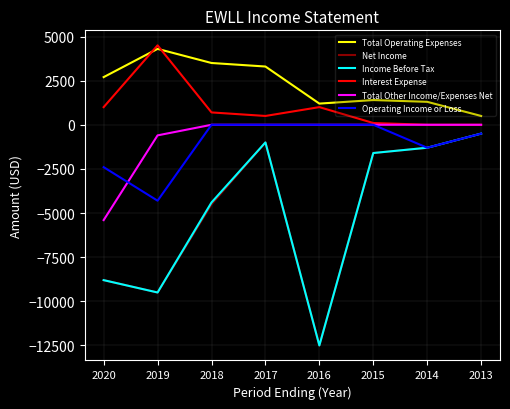

The value of Income Before Tax at 2018 is -4400. True or false?

True